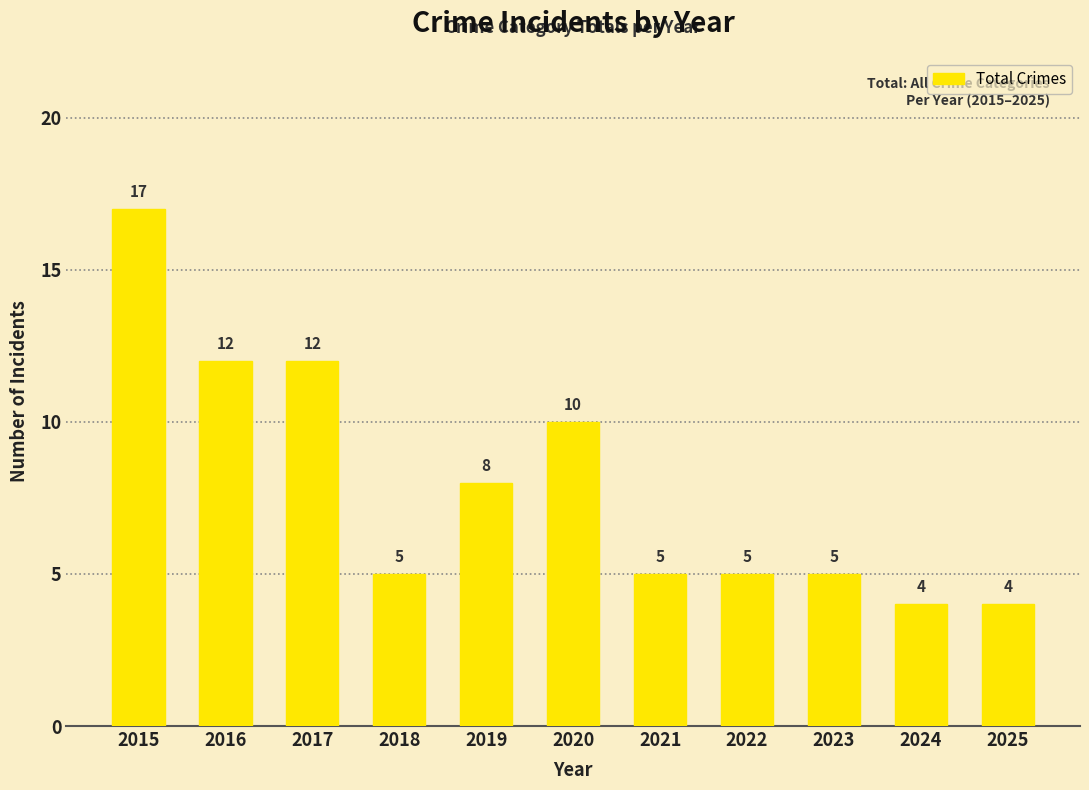

What is the approximate value at 2015, to the nearest 10?

20